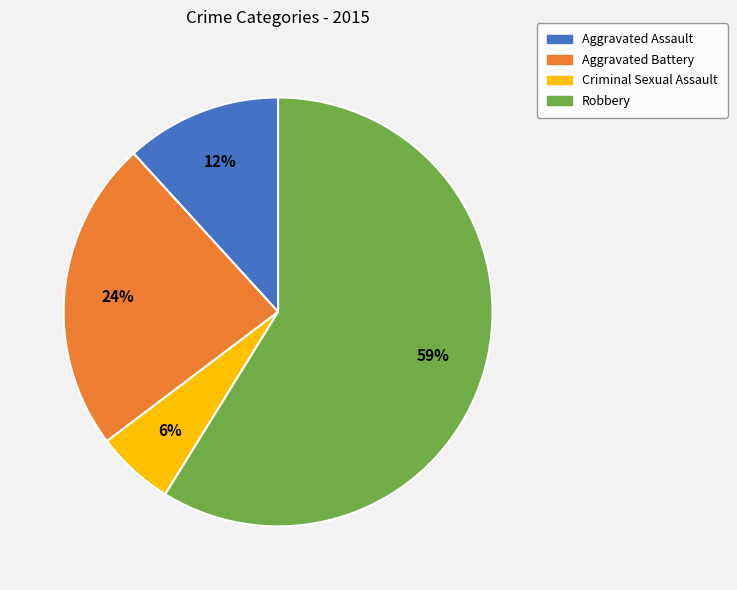

Approximately how many times larger is the value at Aggravated Battery compared to Robbery?

0.4